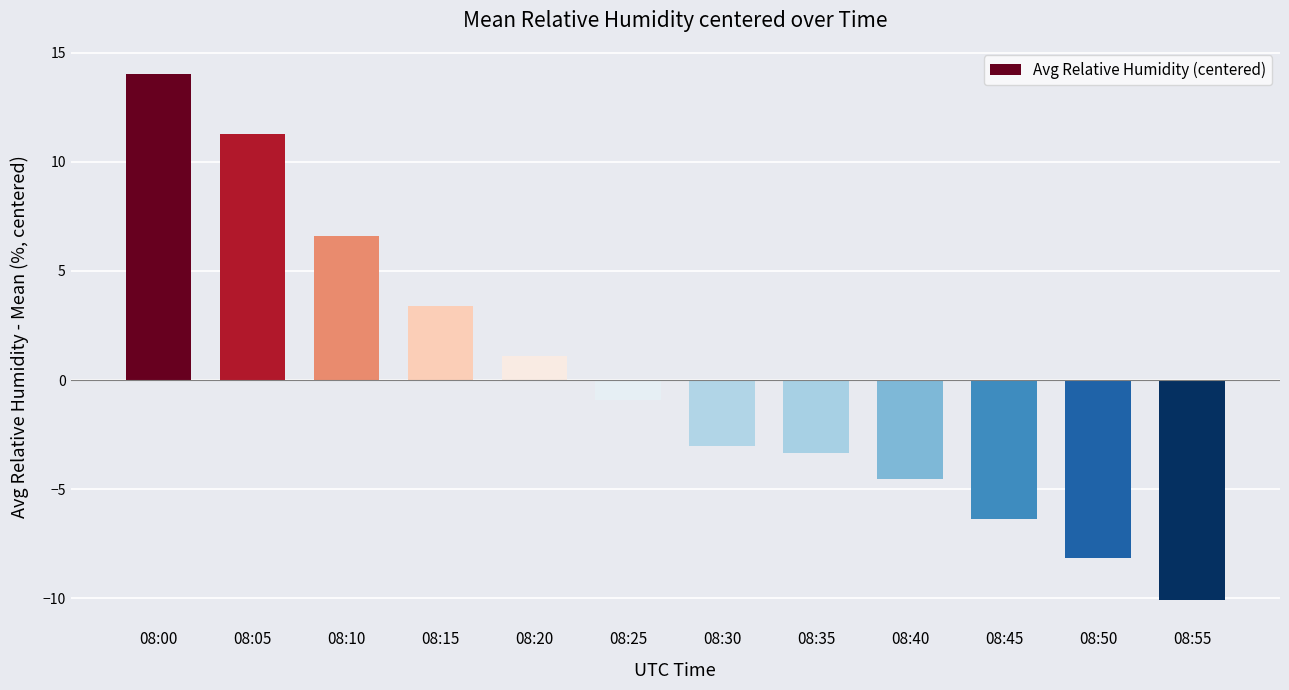

List the labels in order of value, largest first.

08:00, 08:05, 08:10, 08:15, 08:20, 08:25, 08:30, 08:35, 08:40, 08:45, 08:50, 08:55